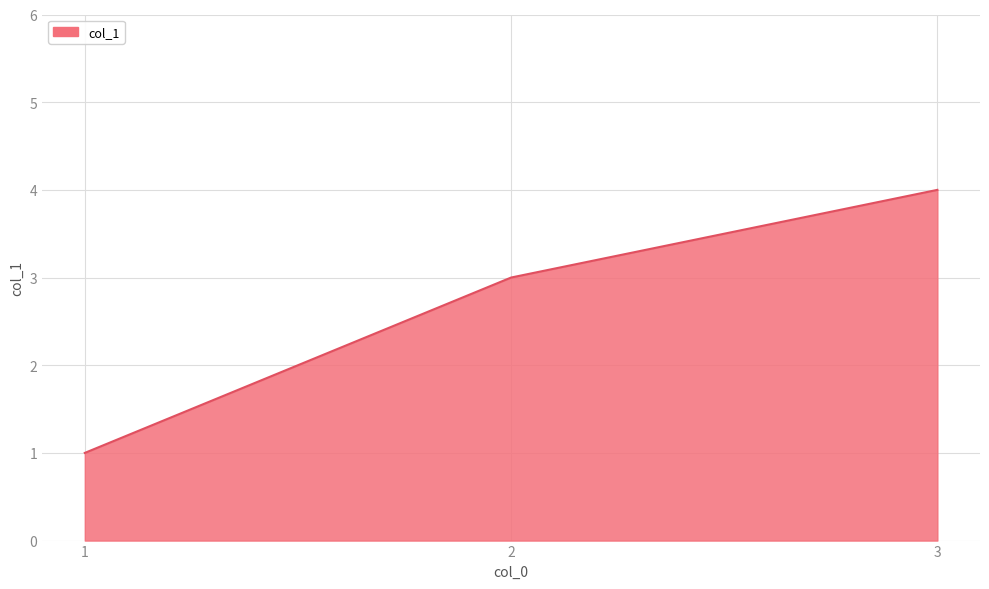

Between 1 and 3, which is larger?

3